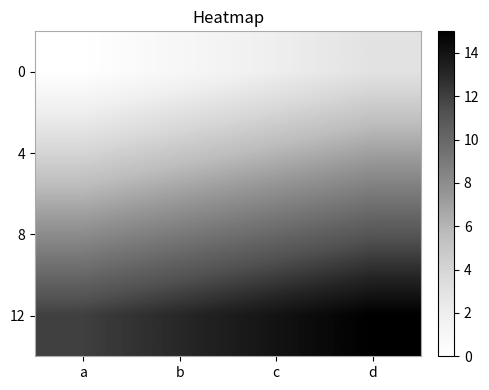

True or false: 8 has a value of 14 at a.

False